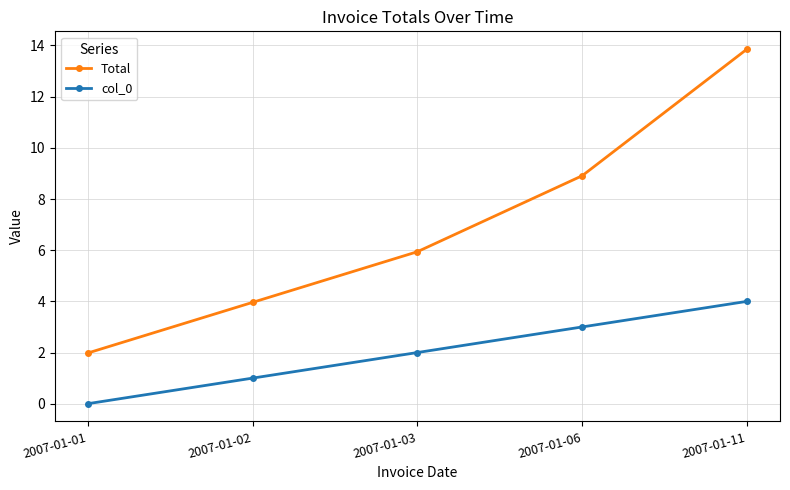

What is the approximate value of col_0 at 2007-01-02?

1.0